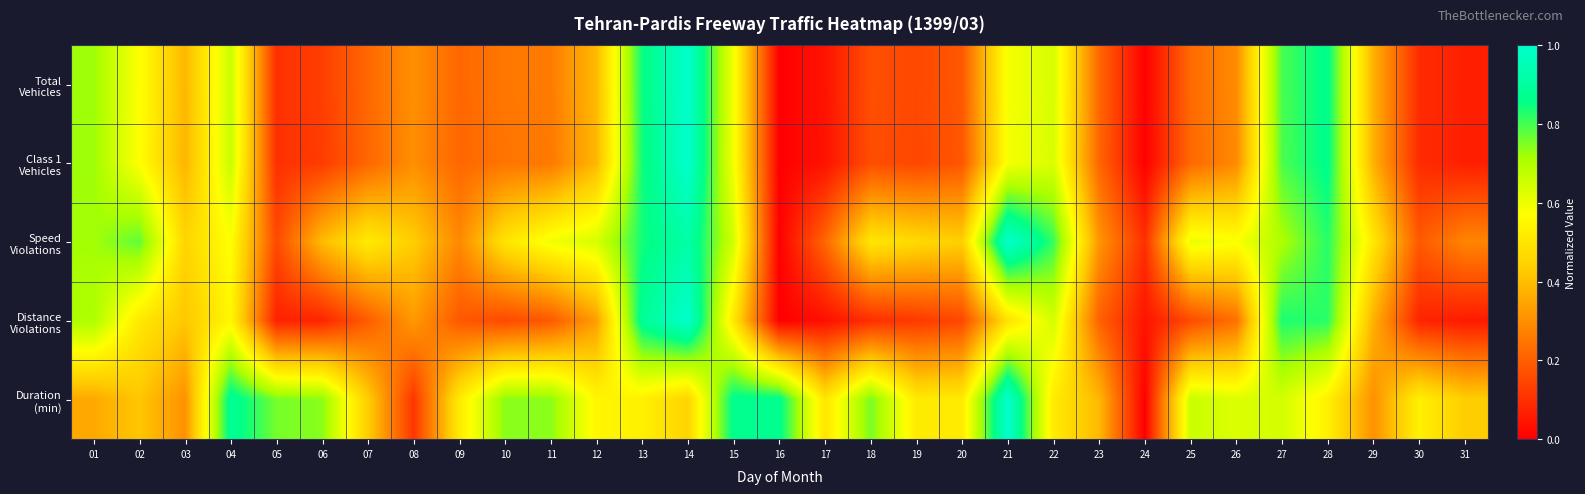

At how many categories does at least one series exceed 0?

31